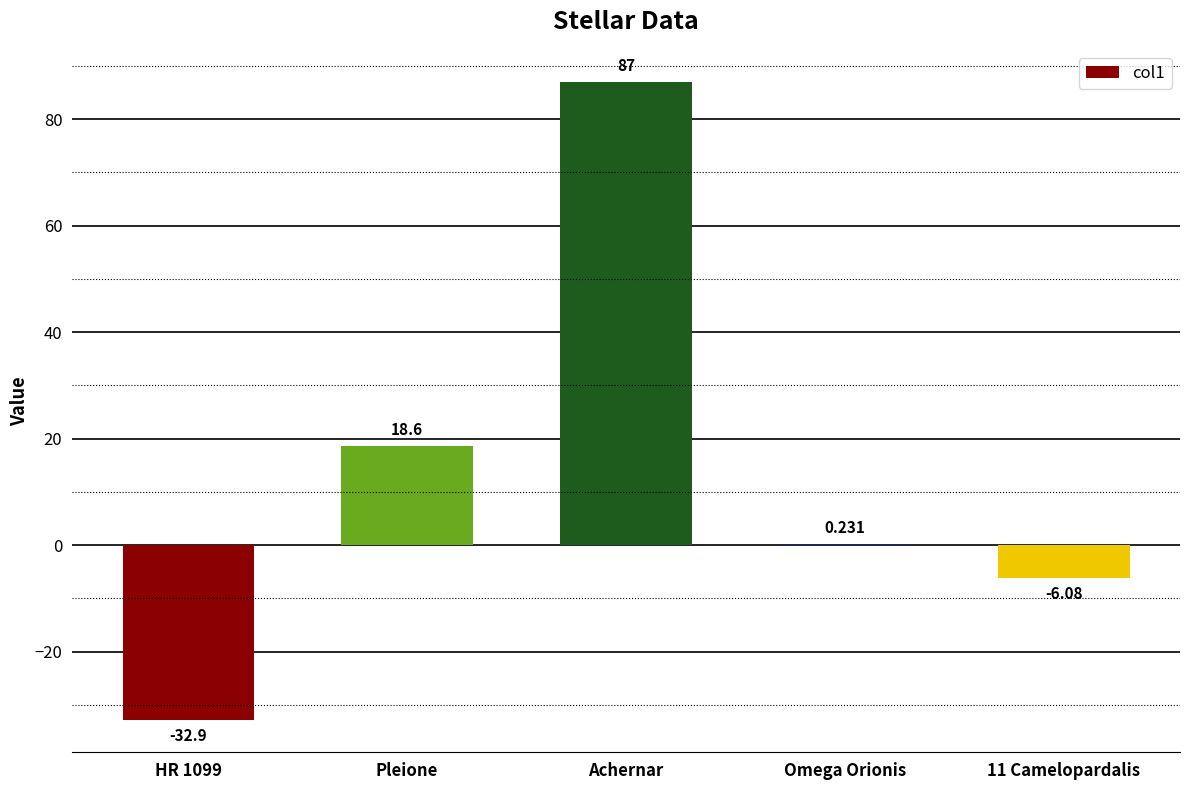

Which label corresponds to the largest value in the chart?

Achernar